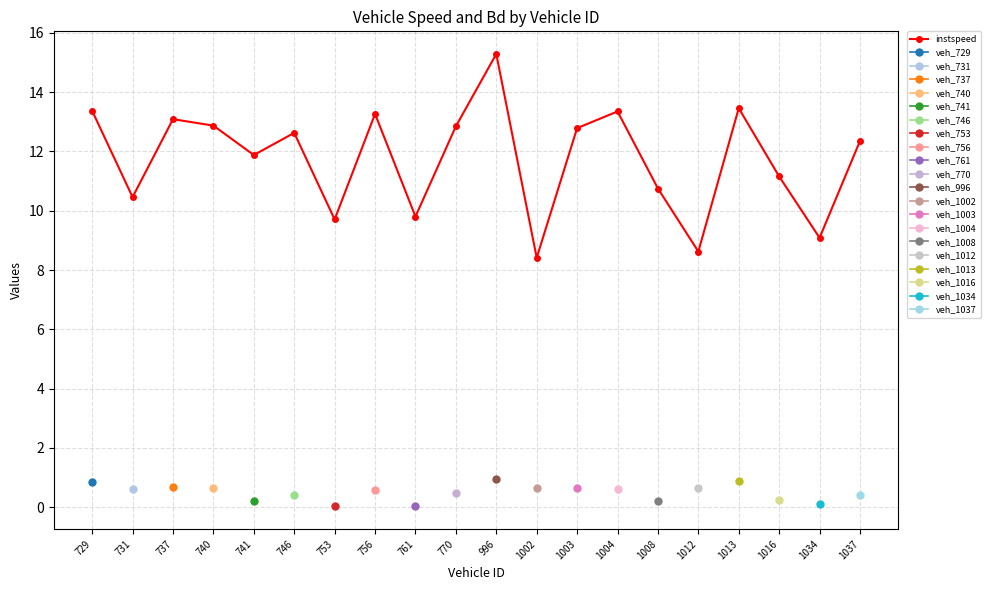

Reading right to left, transcribe all the data shown in this chart.

1037=12.4	1034=9.1	1016=11.2	1013=13.5	1012=8.6	1008=10.7	1004=13.3	1003=12.8	1002=8.4	996=15.3	770=12.8	761=9.8	756=13.3	753=9.7	746=12.6	741=11.9	740=12.9	737=13.1	731=10.5	729=13.4